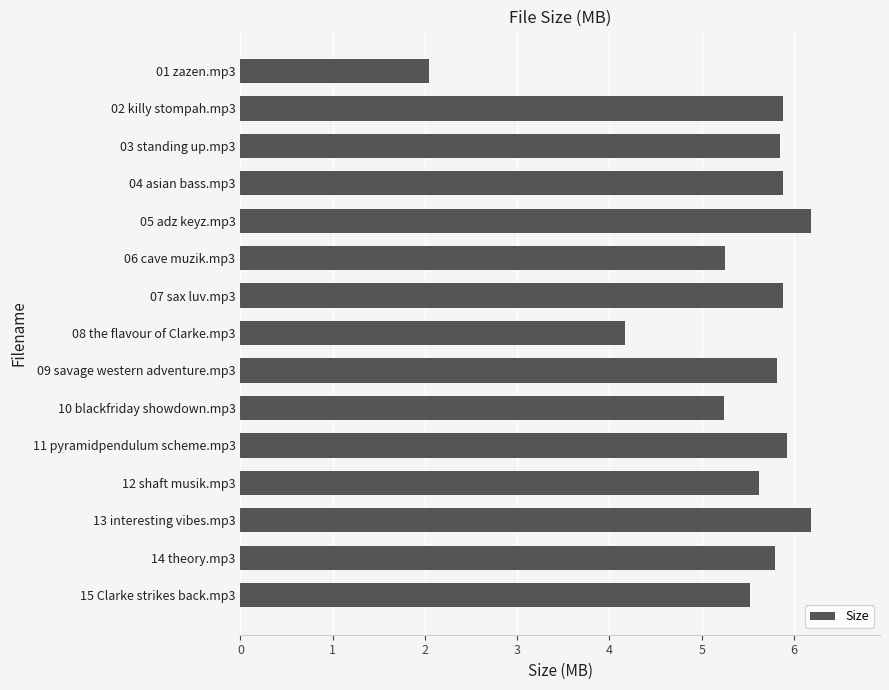

What is the sum of the values at 06 cave muzik.mp3 and 07 sax luv.mp3?

11.1